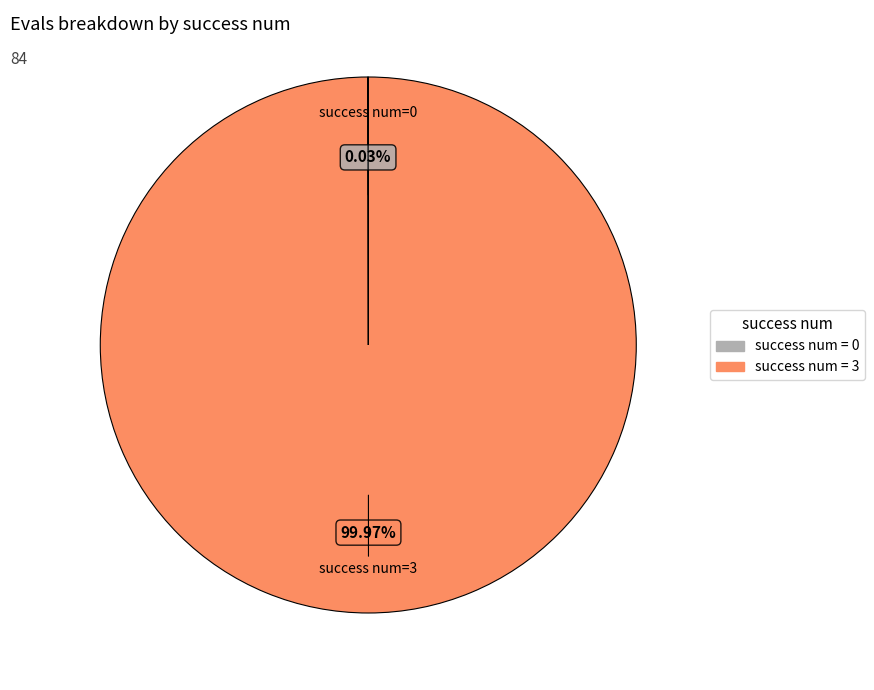

Is there any slice that represents more than half of the pie?

Yes